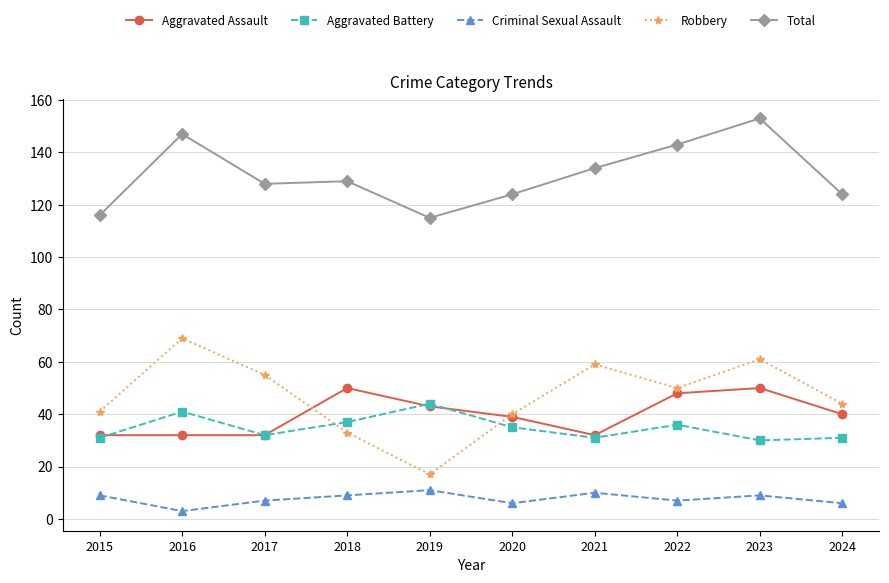

Reading right to left, what are all the values shown in this chart?

Aggravated Assault: 2024=40	2023=50	2022=48	2021=32	2020=39	2019=43	2018=50	2017=32	2016=32	2015=32
Aggravated Battery: 2024=31	2023=30	2022=36	2021=31	2020=35	2019=44	2018=37	2017=32	2016=41	2015=31
Criminal Sexual Assault: 2024=6	2023=9	2022=7	2021=10	2020=6	2019=11	2018=9	2017=7	2016=3	2015=9
Robbery: 2024=44	2023=61	2022=50	2021=59	2020=40	2019=17	2018=33	2017=55	2016=69	2015=41
Total: 2024=124	2023=153	2022=143	2021=134	2020=124	2019=115	2018=129	2017=128	2016=147	2015=116